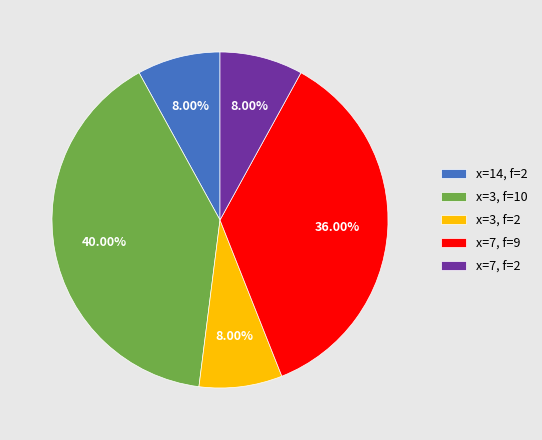

Does any single category account for the majority?

No